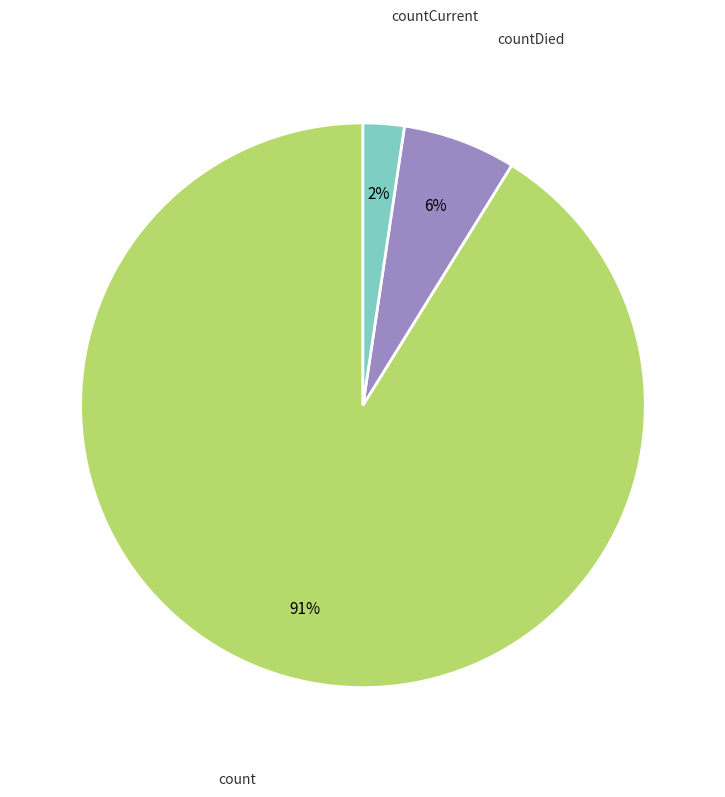

What is the smallest slice in the pie chart?

countCurrent